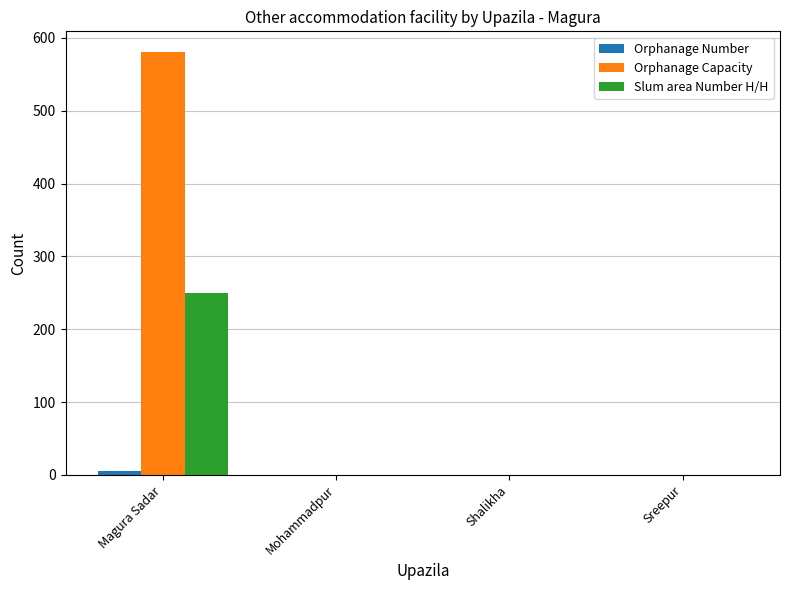

What is the sum of all Slum area Number H/H values?

250